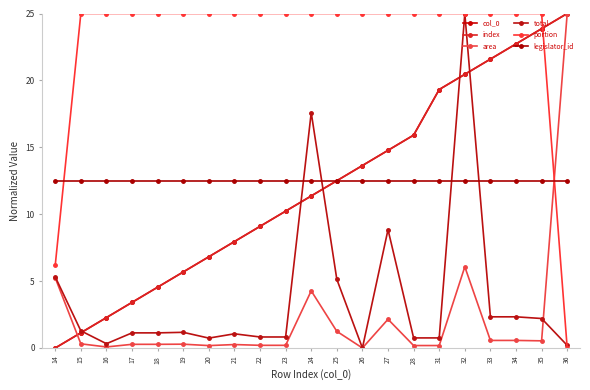

Is the value of total at 22 greater than the value of col_0 at 19?

No